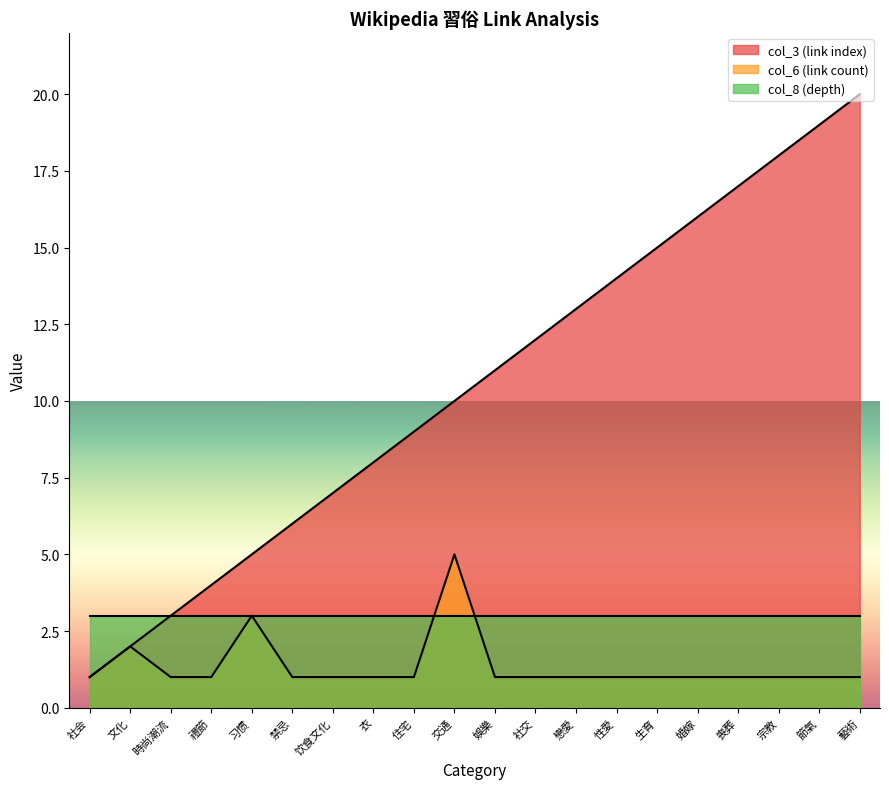

Between 時尚潮流 and 性愛, which series saw the biggest shift?

col_3 (link index)